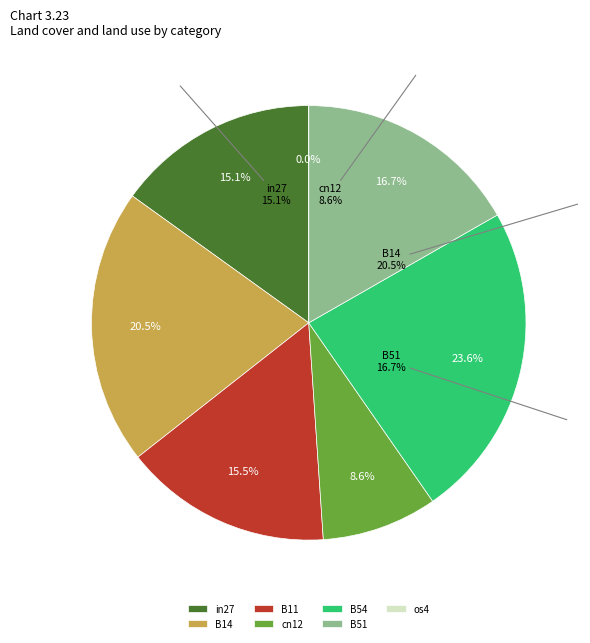

Combined, what portion of the pie is B14 and os4?

20.5%